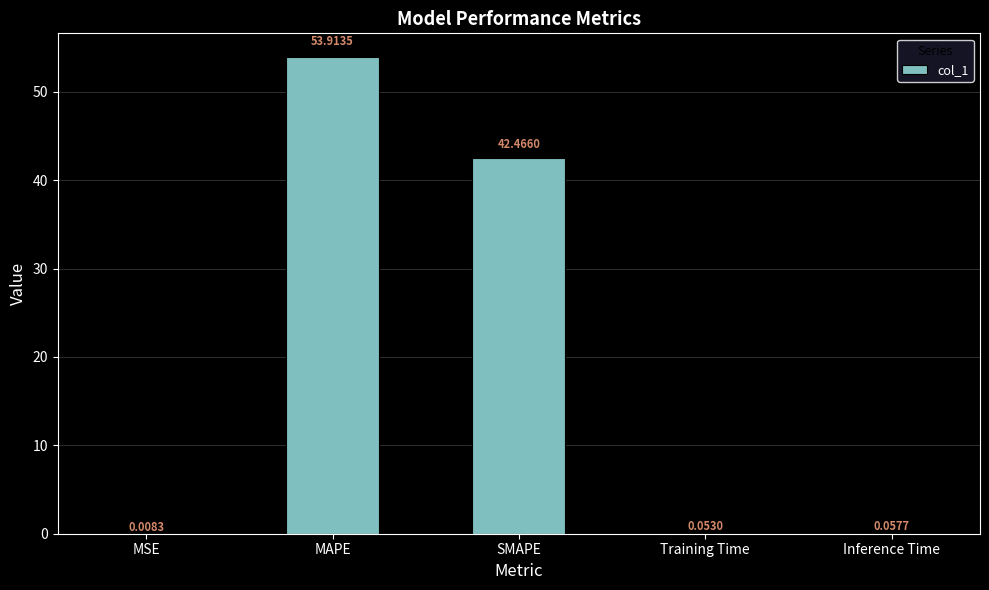

What is the change in value from SMAPE to Inference Time?

-42.4